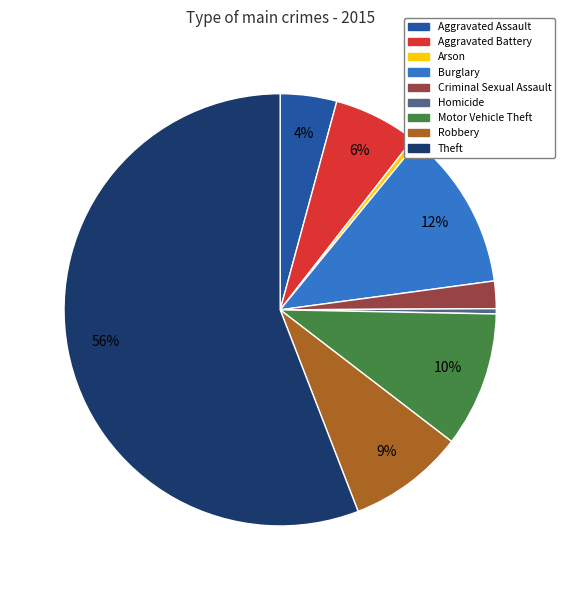

What is the majority slice?

Theft